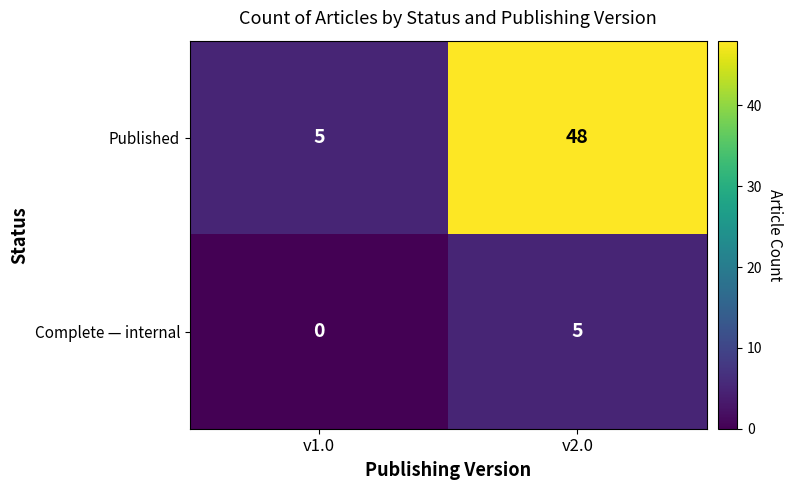

How many series are shown in this chart?

2